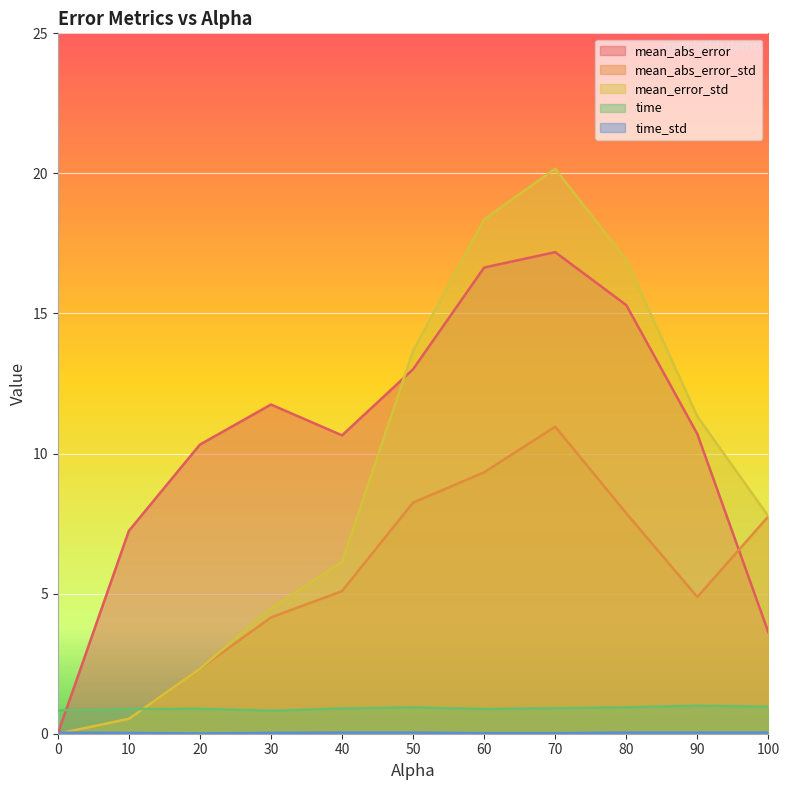

The mean_abs_error_std series shows 2.2 at 50. True or false?

False